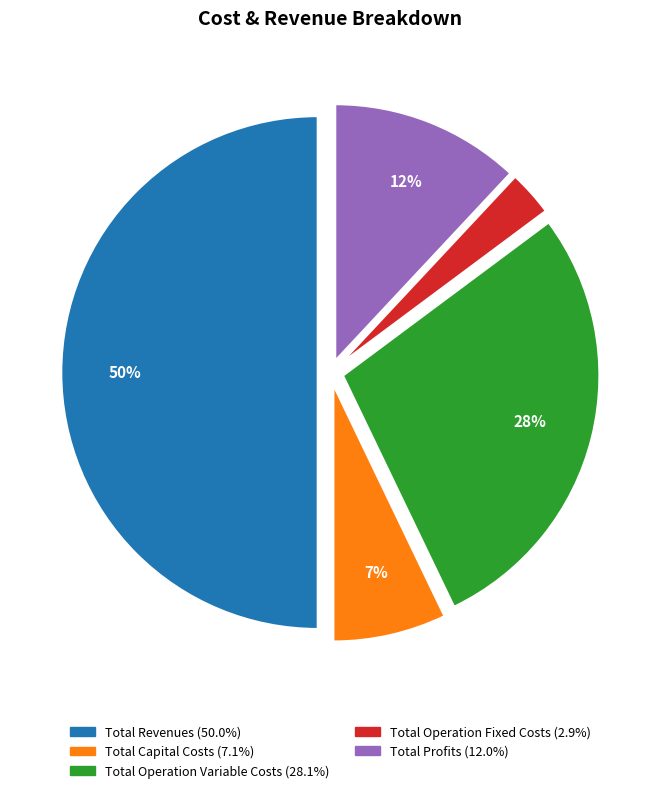

To the nearest percent, what is the difference between the largest and smallest slice percentages?

47%